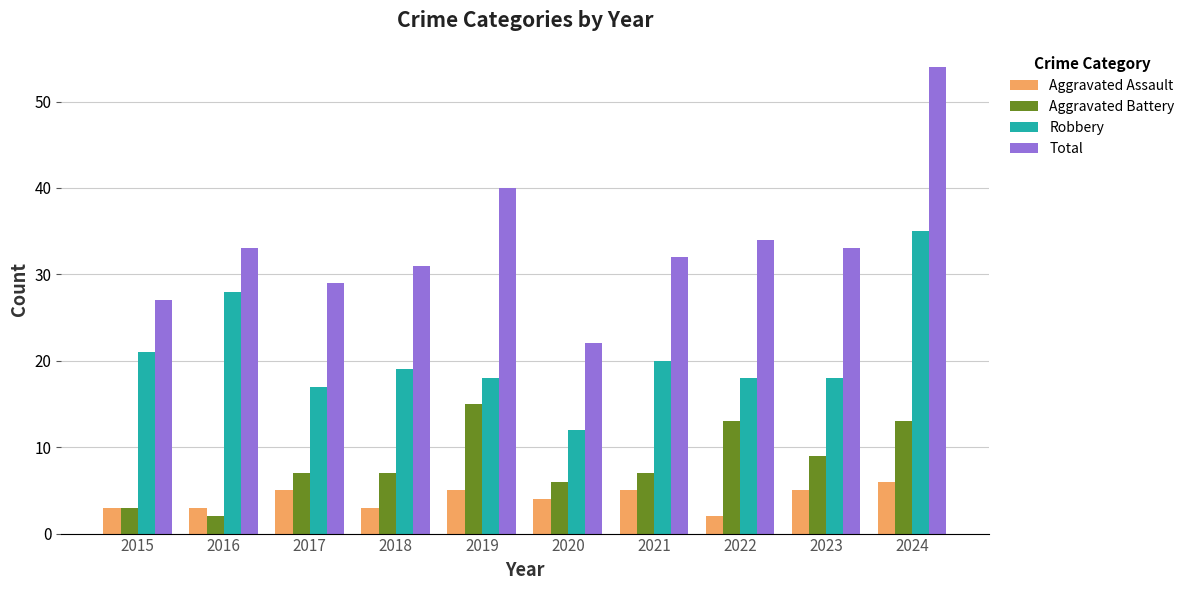

What is the difference between the Total values at 2017 and 2022?

5